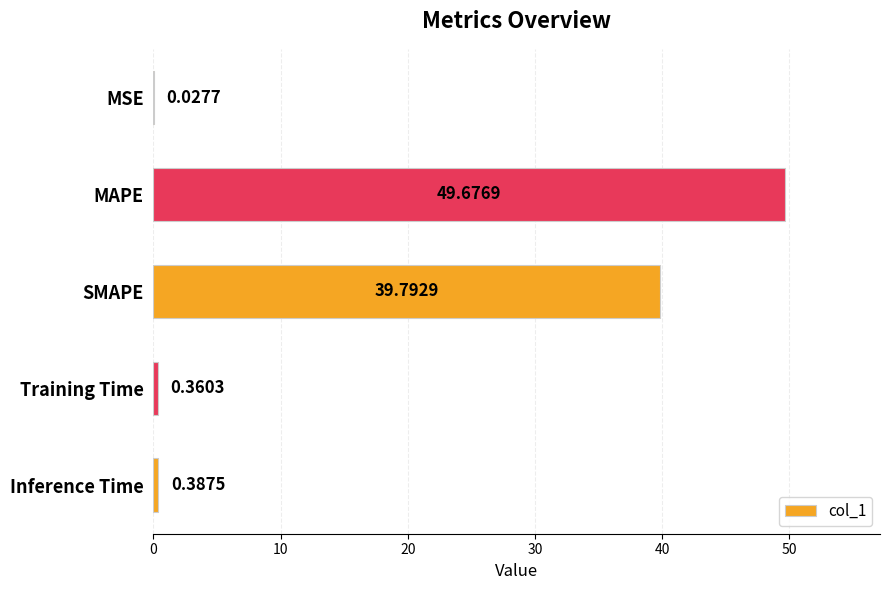

What is the change in value from MSE to SMAPE?

+39.8